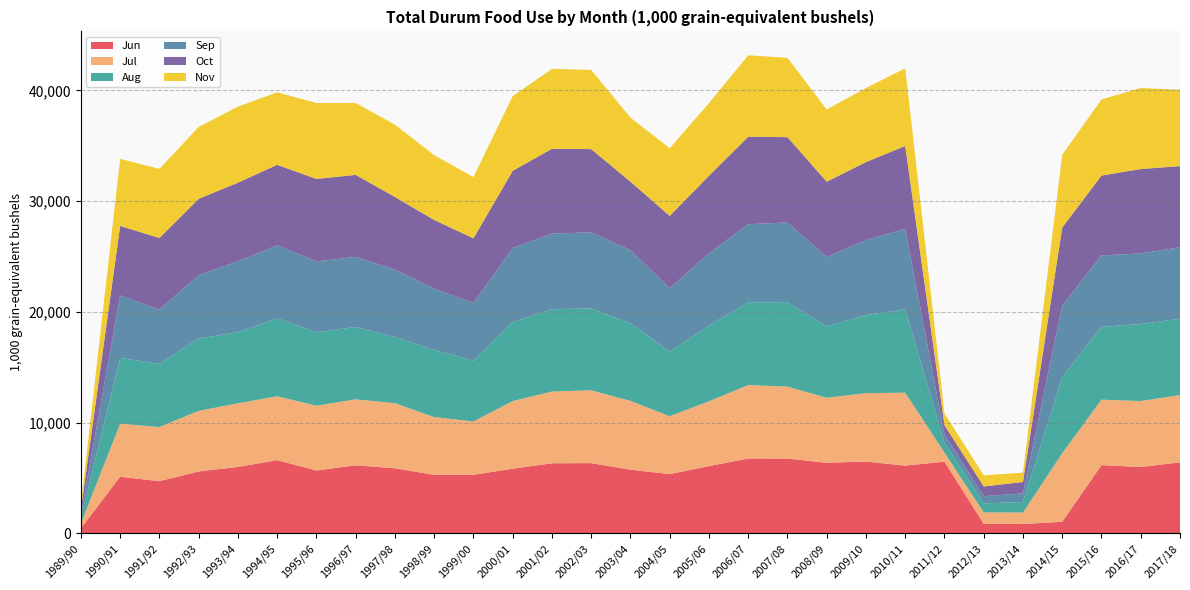

Reading right to left, list all the values displayed in this chart.

Jun: 2017/18=6415.4	2016/17=6000.2	2015/16=6167.0	2014/15=1052.6	2013/14=848.4	2012/13=862.6	2011/12=6486.5	2010/11=6118.0	2009/10=6490.5	2008/09=6377.1	2007/08=6756.4	2006/07=6766.2	2005/06=6074.2	2004/05=5356.6	2003/04=5752.8	2002/03=6346.9	2001/02=6334.1	2000/01=5842.5	1999/00=5295.0	1998/99=5287.9	1997/98=5882.3	1996/97=6145.9	1995/96=5685.5	1994/95=6614.4	1993/94=6002.8	1992/93=5597.3	1991/92=4718.9	1990/91=5116.9	1989/90=459.2
Jul: 2017/18=6075.7	2016/17=5949.6	2015/16=5909.9	2014/15=6191.5	2013/14=1036.8	2012/13=1038.4	2011/12=815.5	2010/11=6589.4	2009/10=6172.8	2008/09=5871.3	2007/08=6501.9	2006/07=6628.9	2005/06=5855.3	2004/05=5230.5	2003/04=6214.3	2002/03=6574.9	2001/02=6477.7	2000/01=6106.7	1999/00=4816.3	1998/99=5215.3	1997/98=5876.8	1996/97=5961.0	1995/96=5844.3	1994/95=5767.2	1993/94=5744.0	1992/93=5467.1	1991/92=4888.8	1990/91=4788.1	1989/90=444.9
Aug: 2017/18=6888.4	2016/17=6954.1	2015/16=6579.3	2014/15=6875.2	2013/14=950.0	2012/13=812.9	2011/12=881.6	2010/11=7530.7	2009/10=7051.6	2008/09=6444.4	2007/08=7622.8	2006/07=7482.3	2005/06=6834.2	2004/05=5834.8	2003/04=7003.6	2002/03=7389.6	2001/02=7433.1	2000/01=7140.1	1999/00=5491.9	1998/99=6051.3	1997/98=5980.9	1996/97=6535.6	1995/96=6626.8	1994/95=7039.3	1993/94=6429.6	1992/93=6534.1	1991/92=5701.7	1990/91=5942.8	1989/90=471.0
Sep: 2017/18=6452.8	2016/17=6372.4	2015/16=6445.0	2014/15=6475.9	2013/14=779.1	2012/13=646.0	2011/12=749.4	2010/11=7251.7	2009/10=6779.1	2008/09=6267.4	2007/08=7196.2	2006/07=7042.5	2005/06=6516.1	2004/05=5709.5	2003/04=6604.4	2002/03=6877.4	2001/02=6821.6	2000/01=6677.4	1999/00=5205.4	1998/99=5549.9	1997/98=6082.2	1996/97=6328.2	1995/96=6401.6	1994/95=6591.2	1993/94=6391.1	1992/93=5721.1	1991/92=4903.6	1990/91=5636.2	1989/90=354.3
Oct: 2017/18=7333.1	2016/17=7624.0	2015/16=7211.2	2014/15=7027.0	2013/14=1028.9	2012/13=882.6	2011/12=839.4	2010/11=7498.1	2009/10=7035.4	2008/09=6795.3	2007/08=7700.6	2006/07=7896.8	2005/06=7009.6	2004/05=6539.7	2003/04=6185.3	2002/03=7510.6	2001/02=7665.4	2000/01=6972.3	1999/00=5831.8	1998/99=6199.7	1997/98=6557.4	1996/97=7401.8	1995/96=7449.9	1994/95=7272.8	1993/94=7102.8	1992/93=6890.6	1991/92=6463.4	1990/91=6279.9	1989/90=428.5
Nov: 2017/18=6895.6	2016/17=7317.6	2015/16=6869.3	2014/15=6564.3	2013/14=845.8	2012/13=1000.1	2011/12=1047.4	2010/11=7005.9	2009/10=6685.0	2008/09=6525.1	2007/08=7161.3	2006/07=7352.5	2005/06=6556.2	2004/05=6110.5	2003/04=5777.1	2002/03=7149.1	2001/02=7215.5	2000/01=6733.5	1999/00=5542.9	1998/99=5844.7	1997/98=6526.2	1996/97=6490.2	1995/96=6854.8	1994/95=6542.1	1993/94=6864.5	1992/93=6488.8	1991/92=6240.9	1990/91=6054.6	1989/90=440.8